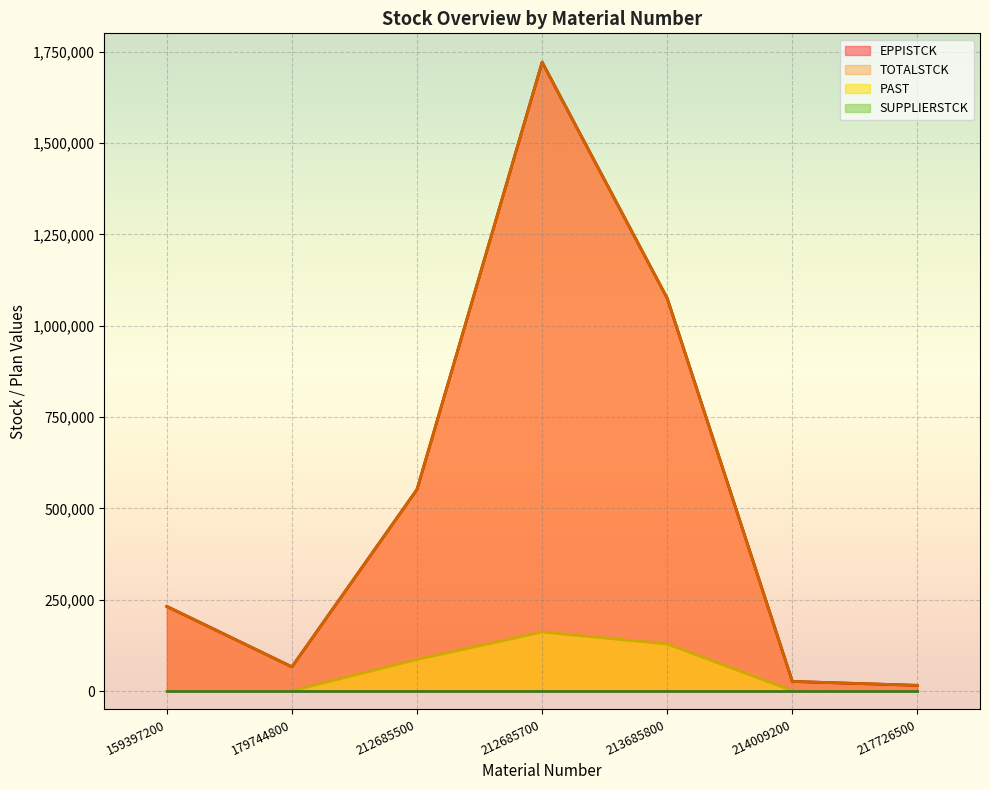

Is the value of EPPISTCK at 212685500 greater than the value of PAST at 212685500?

Yes